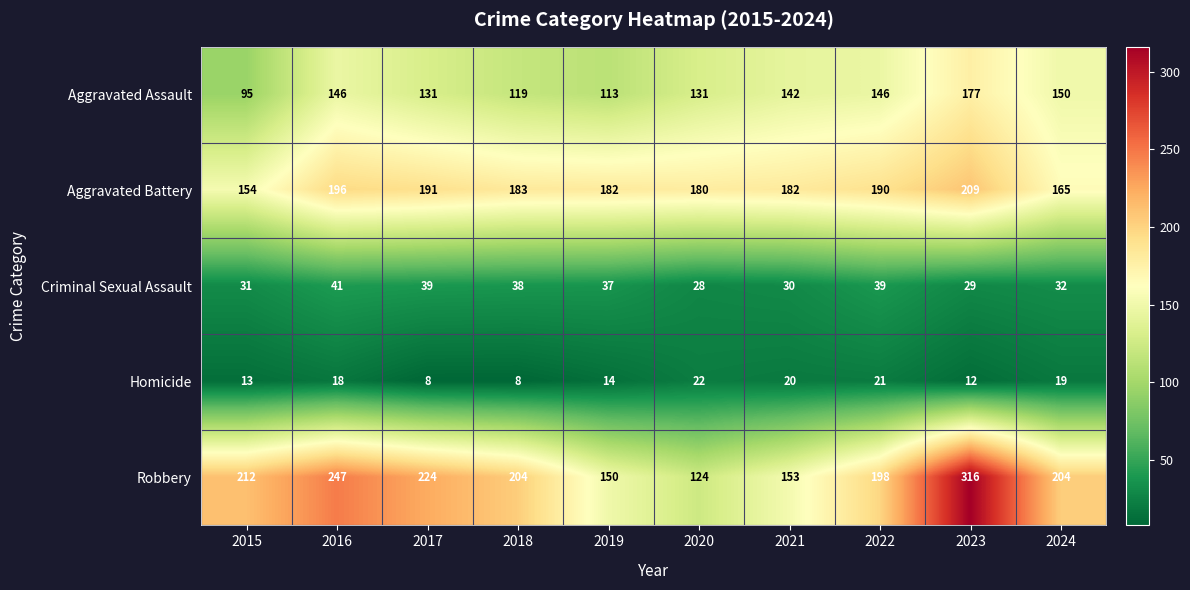

What is the smallest value displayed?

8